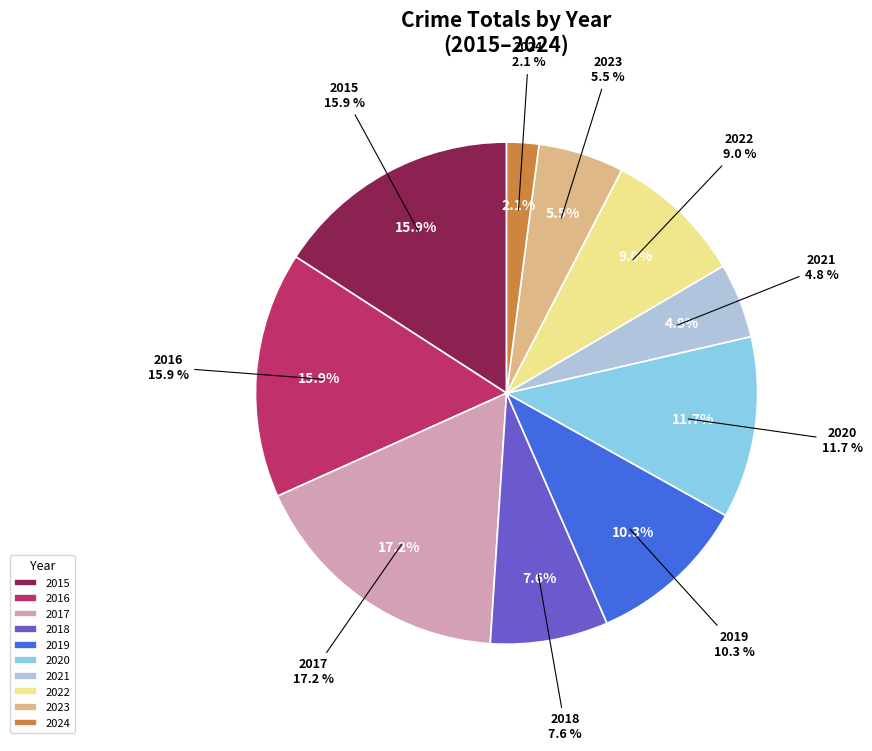

Is it true that 2016 is 16% of the pie?

True